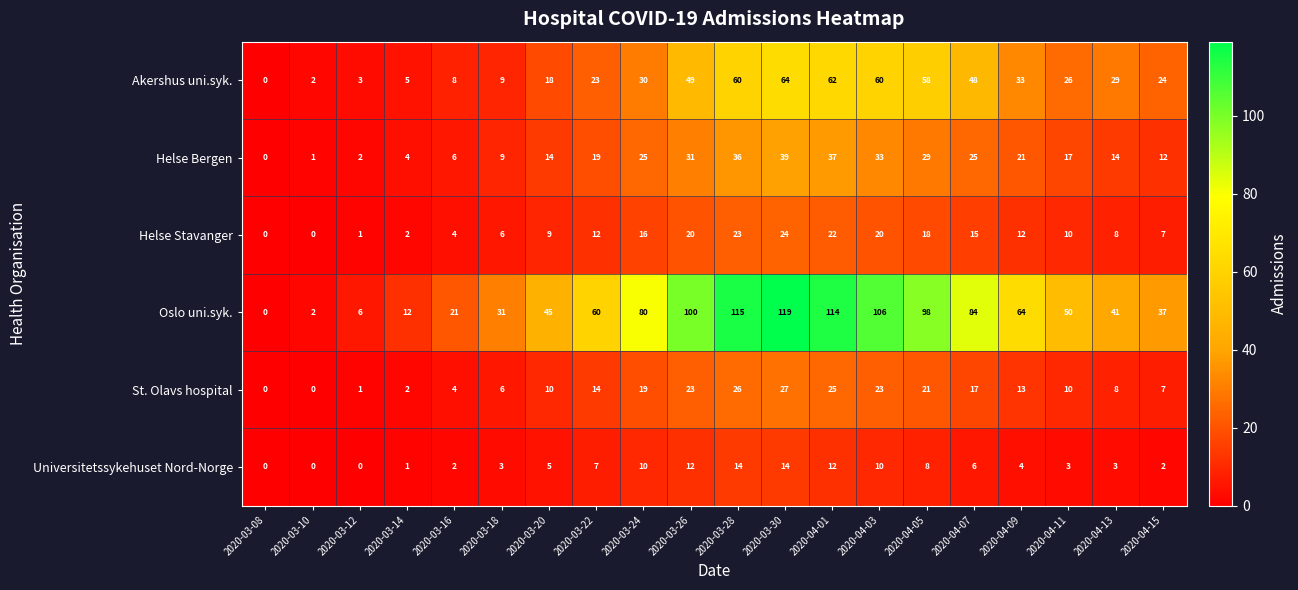

What is the total value across all series at 2020-03-30?

287